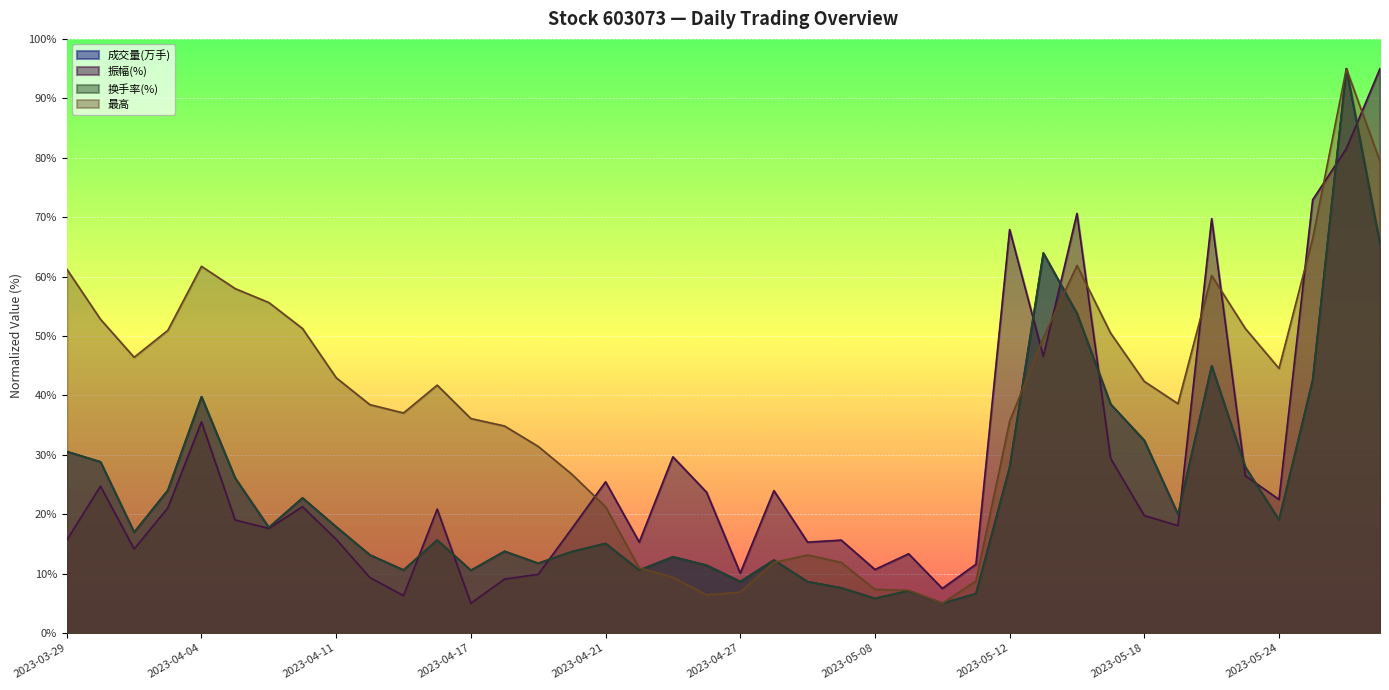

Between which two adjacent categories do 最高 and 振幅(%) first intersect?

2023-04-20 and 2023-04-21